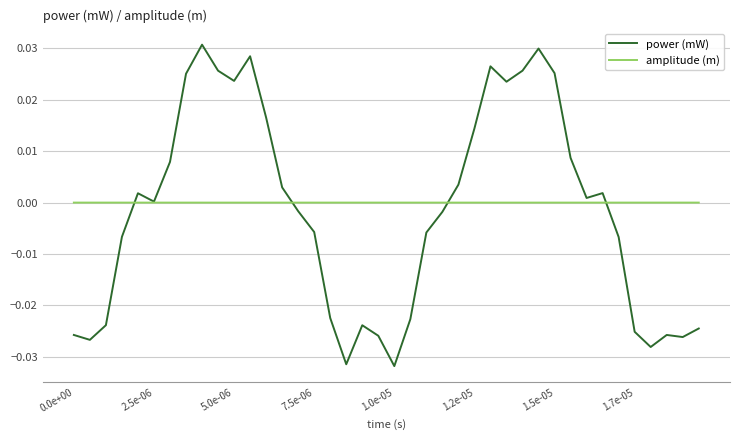

Which series has the largest range (max minus min)?

power (mW)